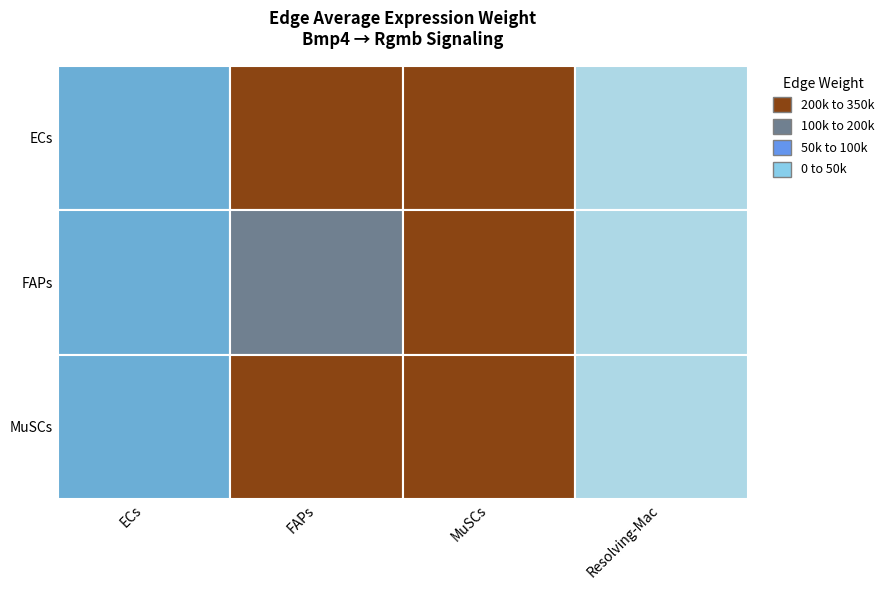

Reading right to left, transcribe all the data shown in this chart.

ECs: Resolving-Mac=37966.2	MuSCs=309588.6	FAPs=229847.0	ECs=88986.0
FAPs: Resolving-Mac=27531.0	MuSCs=224496.8	FAPs=166672.5	ECs=64527.8
MuSCs: Resolving-Mac=34739.7	MuSCs=283278.5	FAPs=210313.7	ECs=81423.6